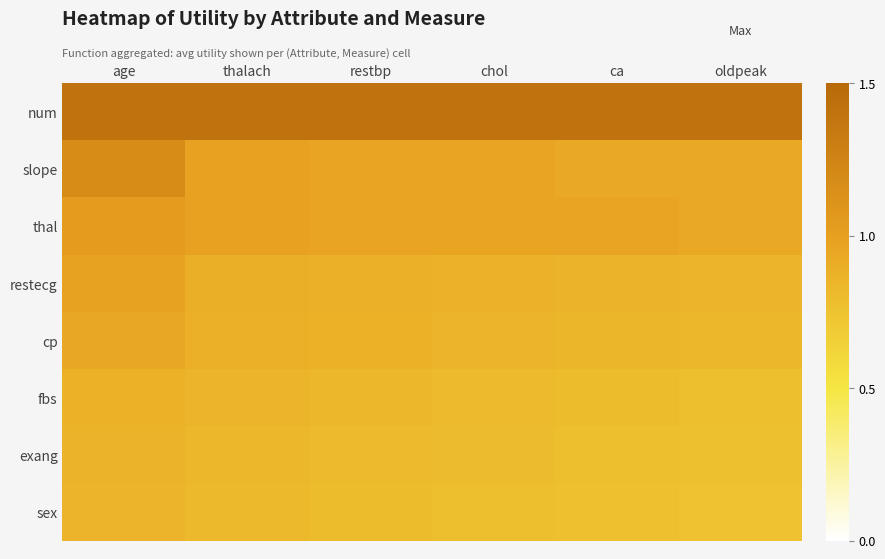

Reading left to right, what are all the values shown in this chart?

num: age=1.4	thalach=1.4	restbp=1.4	chol=1.4	ca=1.4	oldpeak=1.4
slope: age=1.2	thalach=1.0	restbp=1.0	chol=1.0	ca=0.9	oldpeak=0.9
thal: age=1.0	thalach=1.0	restbp=1.0	chol=1.0	ca=1.0	oldpeak=0.9
restecg: age=1.0	thalach=0.9	restbp=0.9	chol=0.9	ca=0.9	oldpeak=0.9
cp: age=0.9	thalach=0.9	restbp=0.9	chol=0.9	ca=0.8	oldpeak=0.8
fbs: age=0.9	thalach=0.9	restbp=0.8	chol=0.8	ca=0.8	oldpeak=0.8
exang: age=0.9	thalach=0.8	restbp=0.8	chol=0.8	ca=0.8	oldpeak=0.8
sex: age=0.9	thalach=0.8	restbp=0.8	chol=0.8	ca=0.8	oldpeak=0.8